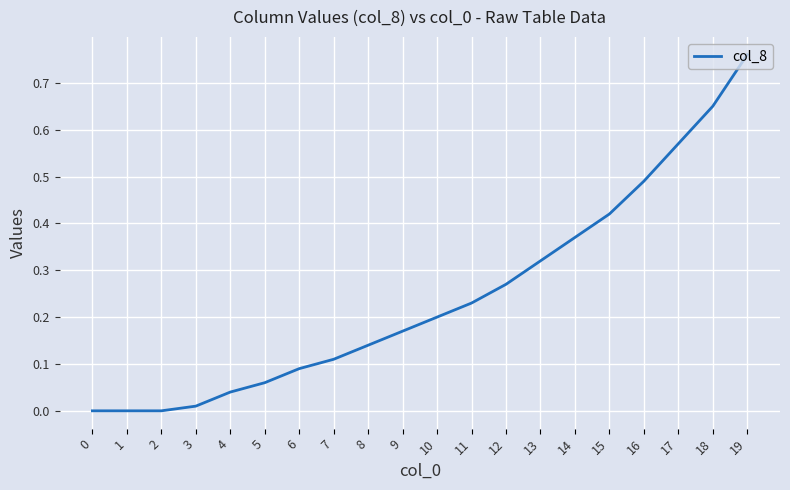

The chart shows a value of 0.0 at 5. True or false?

False